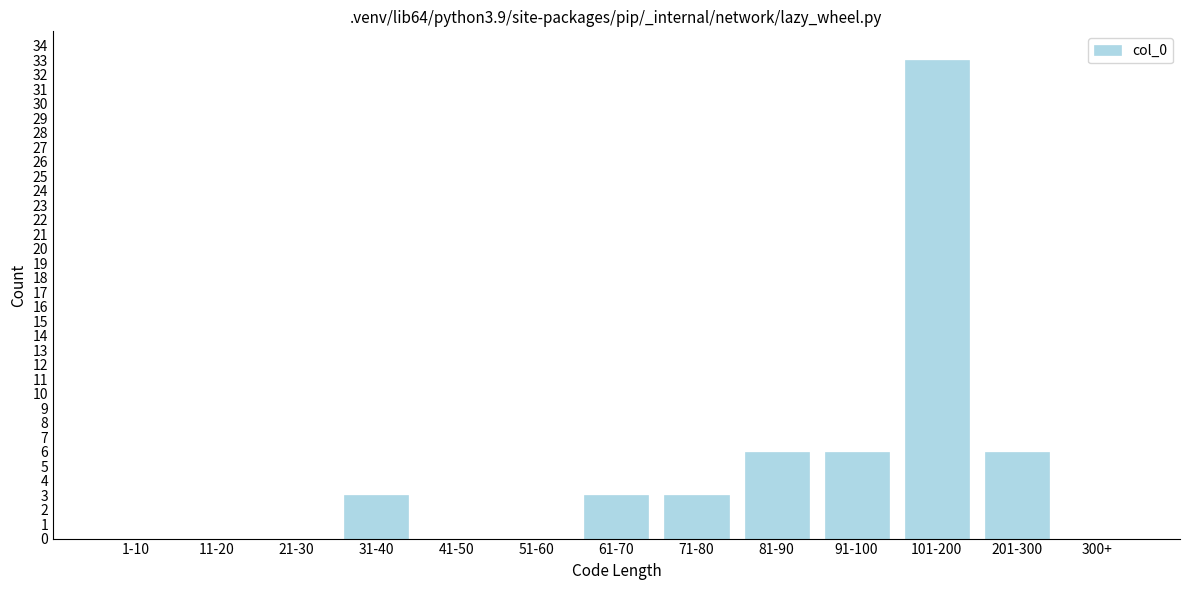

Reading left to right, what are all the values shown in this chart?

1-10=0	11-20=0	21-30=0	31-40=3	41-50=0	51-60=0	61-70=3	71-80=3	81-90=6	91-100=6	101-200=33	201-300=6	300+=0